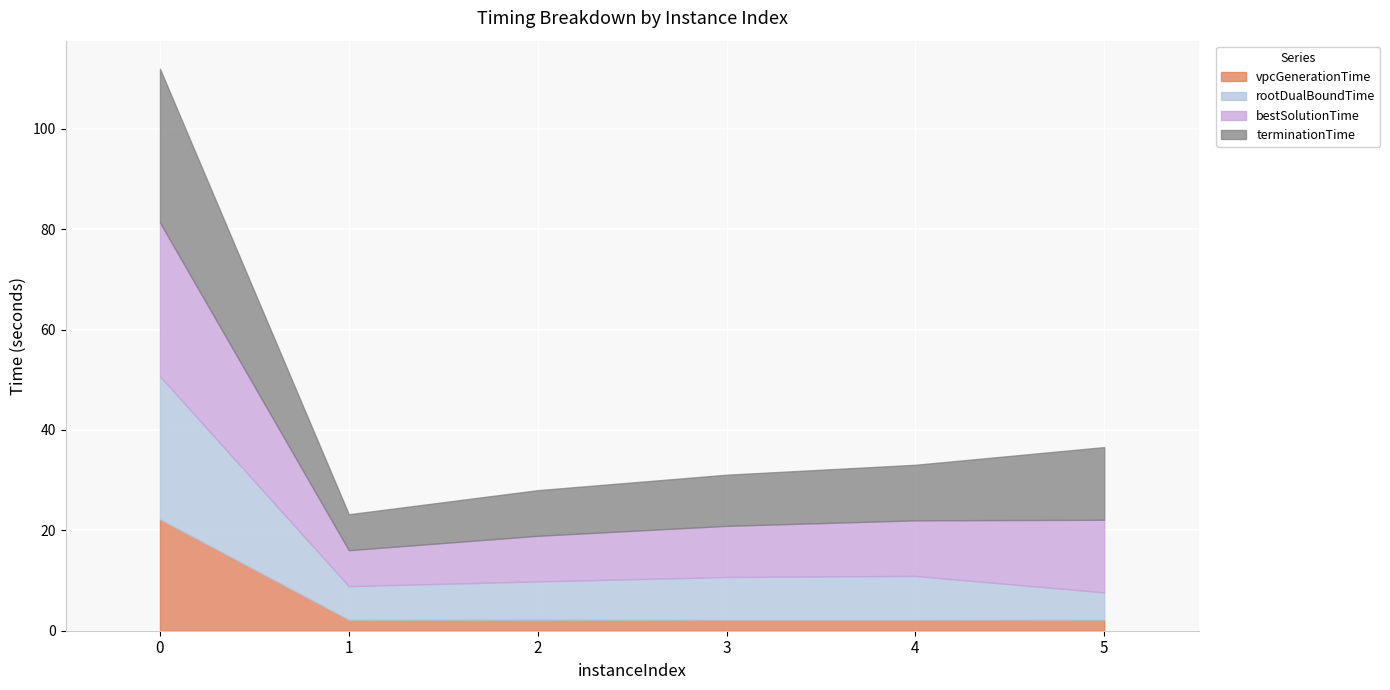

Is it true that rootDualBoundTime equals 2.6 at 1?

False